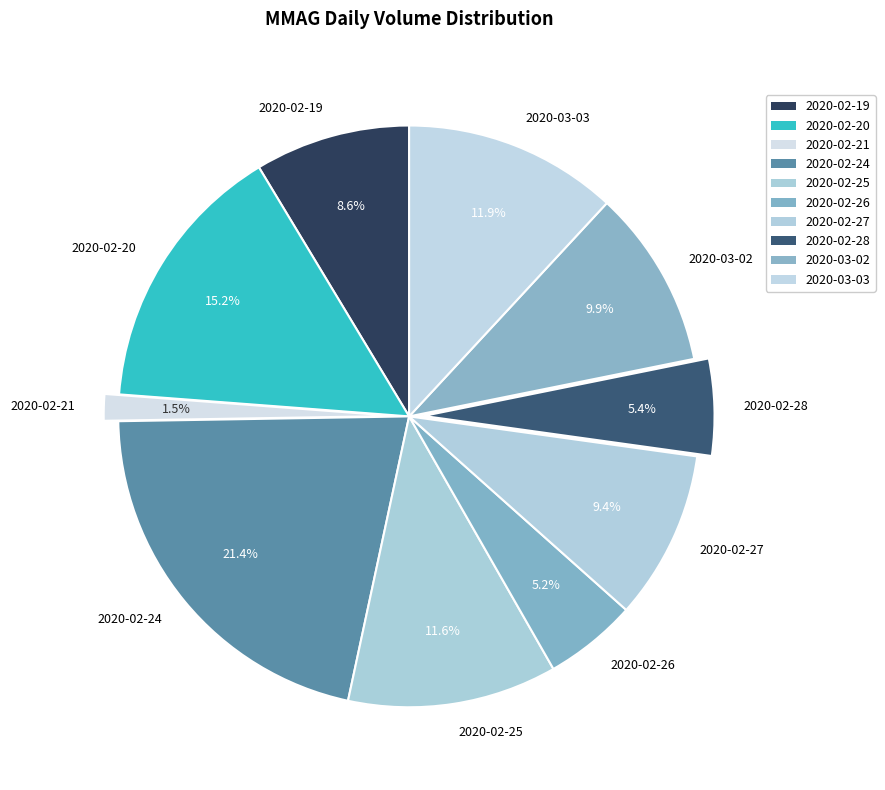

Combined, what portion of the pie is 2020-02-20 and 2020-02-19?

23.8%